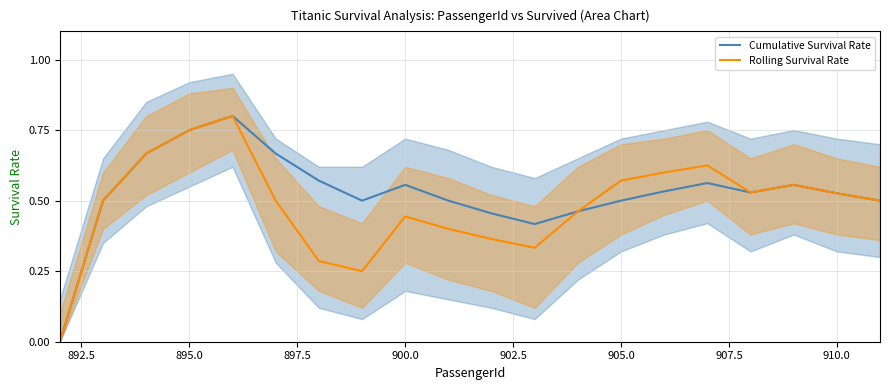

How many lines are shown in the chart?

2